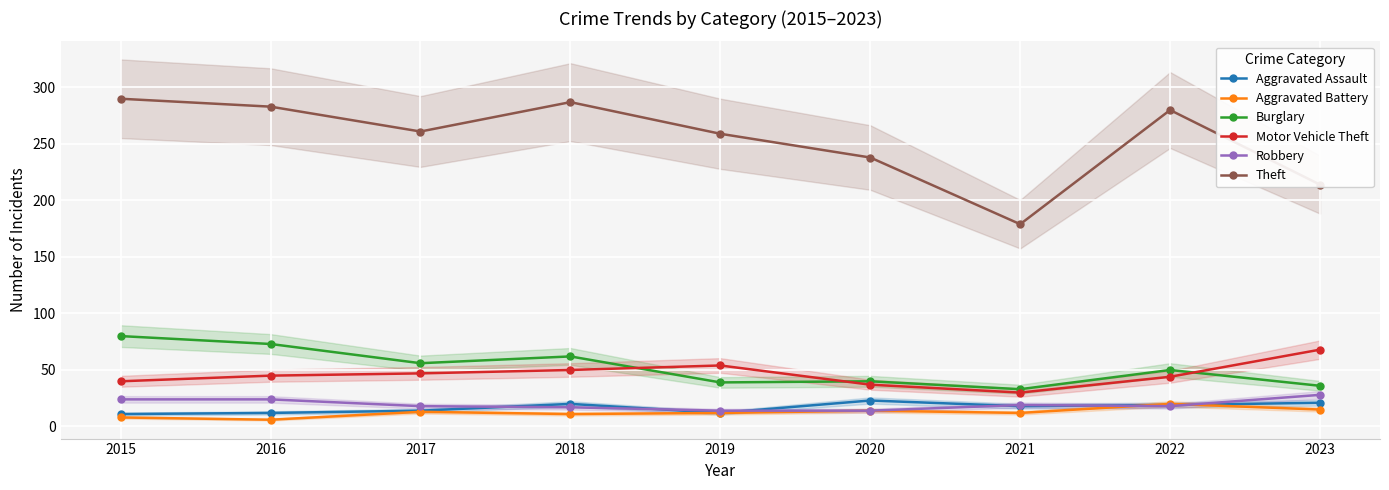

Is the value of Theft at 2019 greater than the value of Robbery at 2019?

Yes